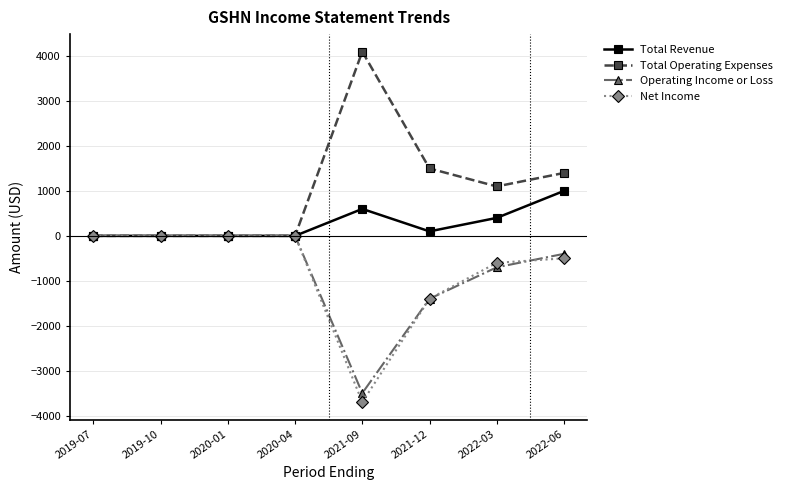

What is the difference between the Total Revenue values at 2022-03 and 2021-12?

300